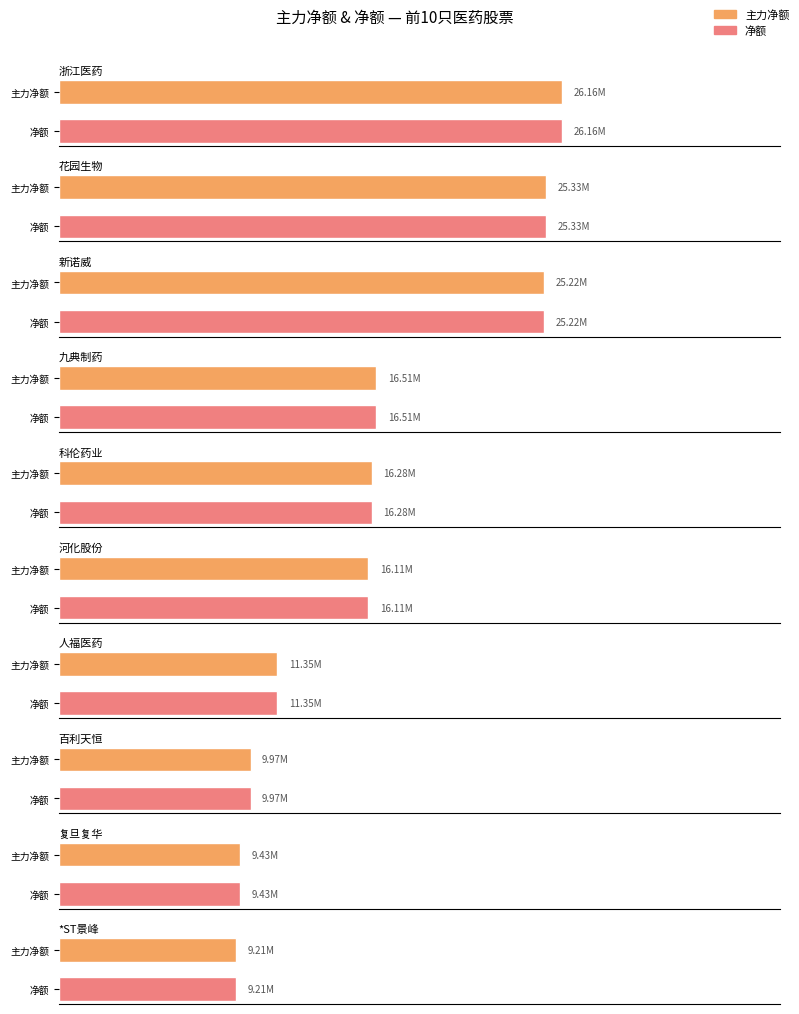

What is the sum of the 净额 values at 花园生物 and 科伦药业?

41606116